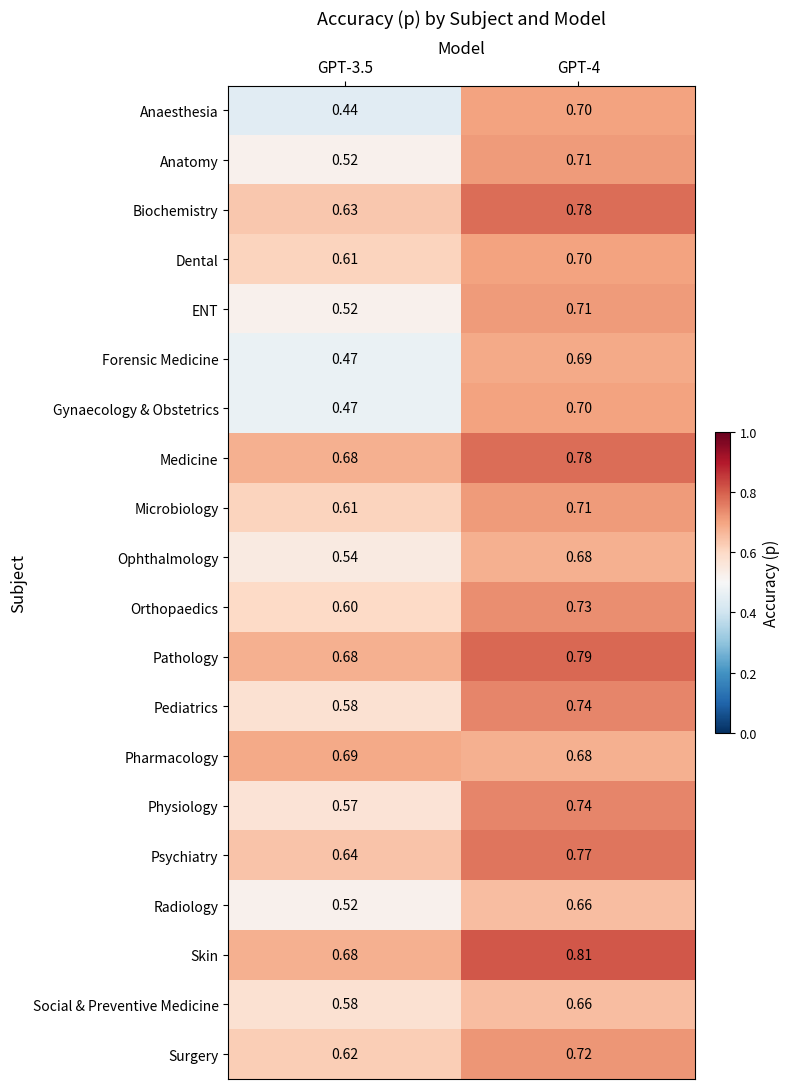

Which series changed the most between GPT-3.5 and GPT-4?

Anaesthesia